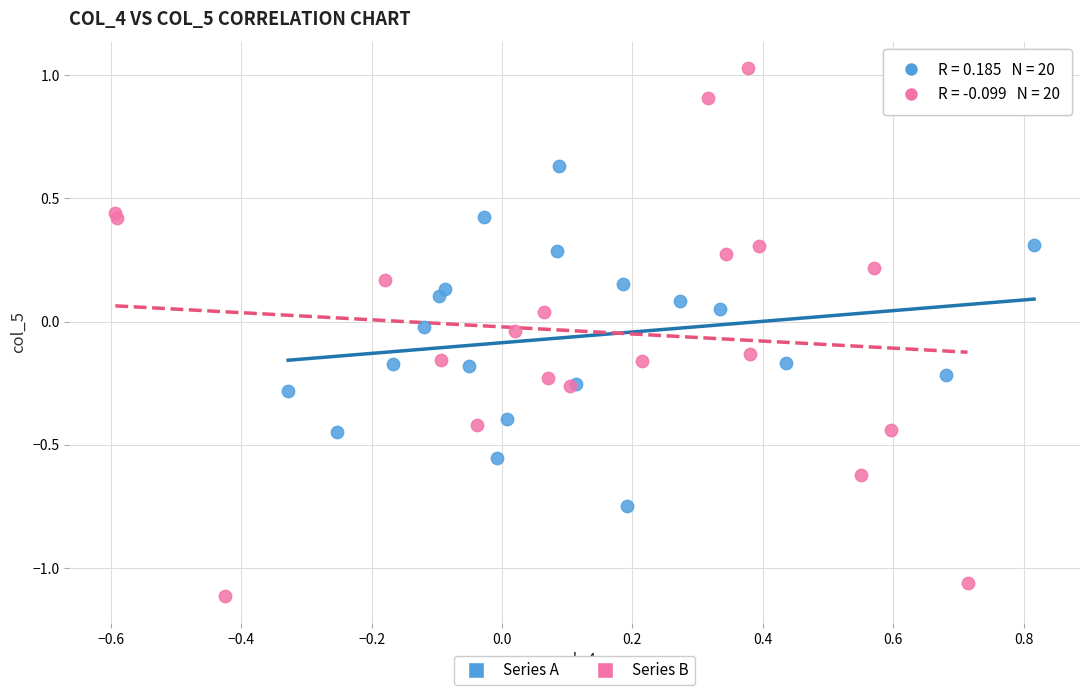

What are all the series names shown in the legend?

Series A, Series B